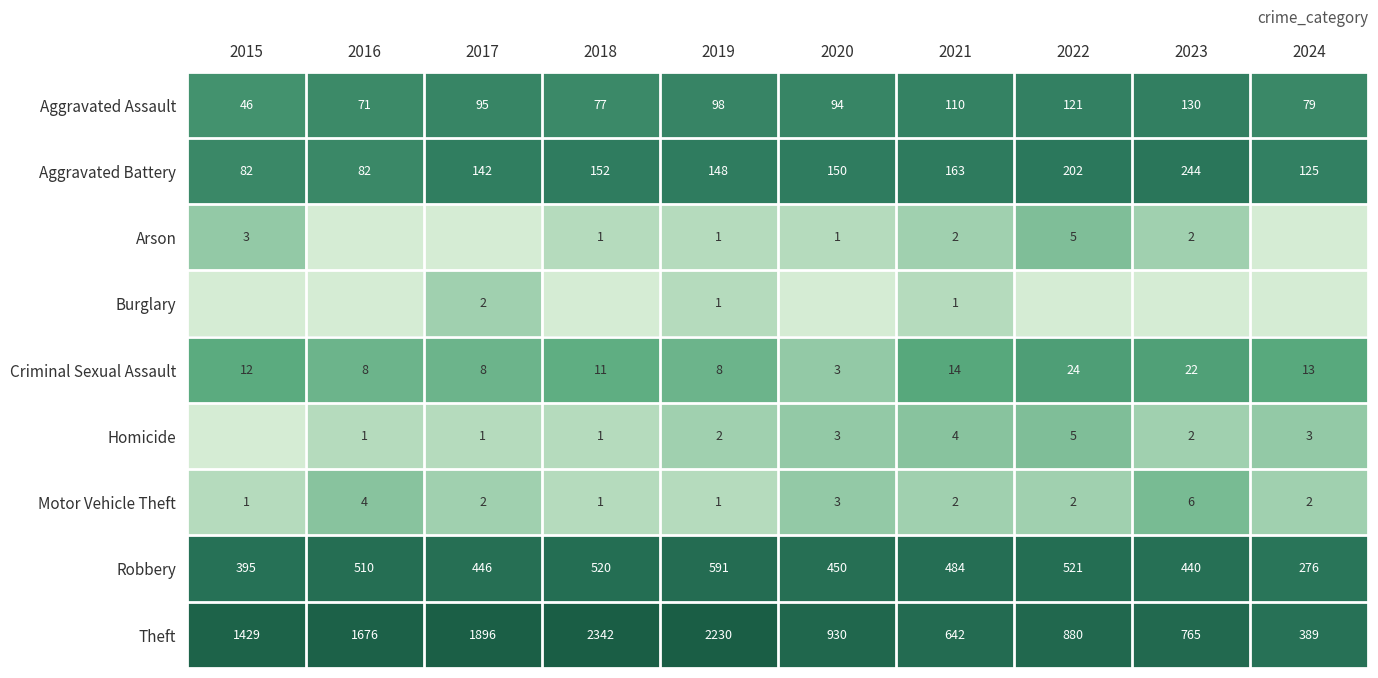

Is the value of Aggravated Assault at 2024 greater than the value of Robbery at 2015?

No